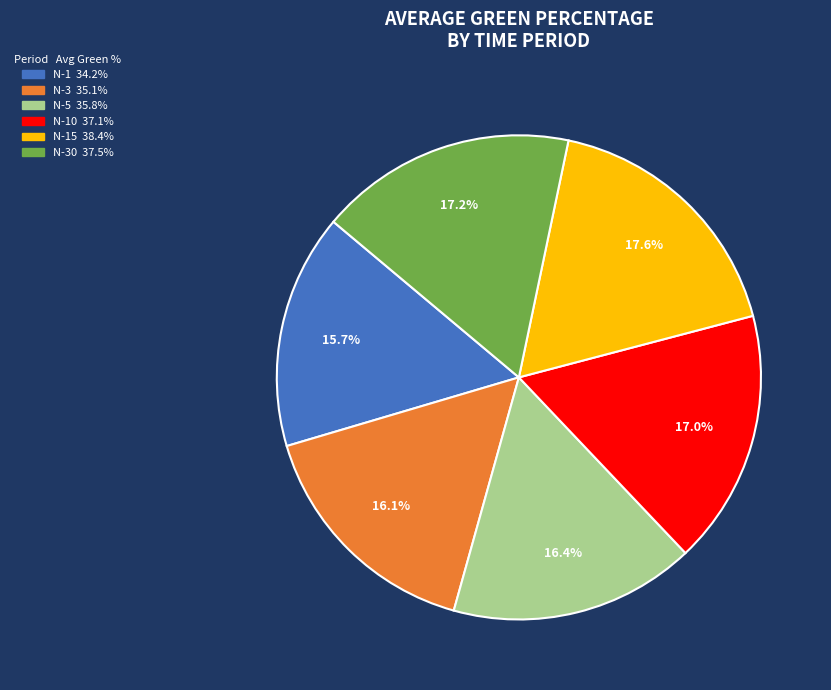

Does any single category account for the majority?

No